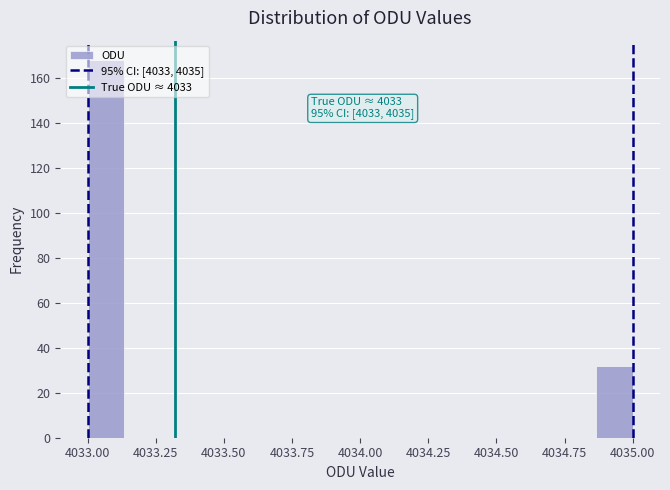

Read against the x-axis, roughly where is the centre of the tallest bar?

4033.05